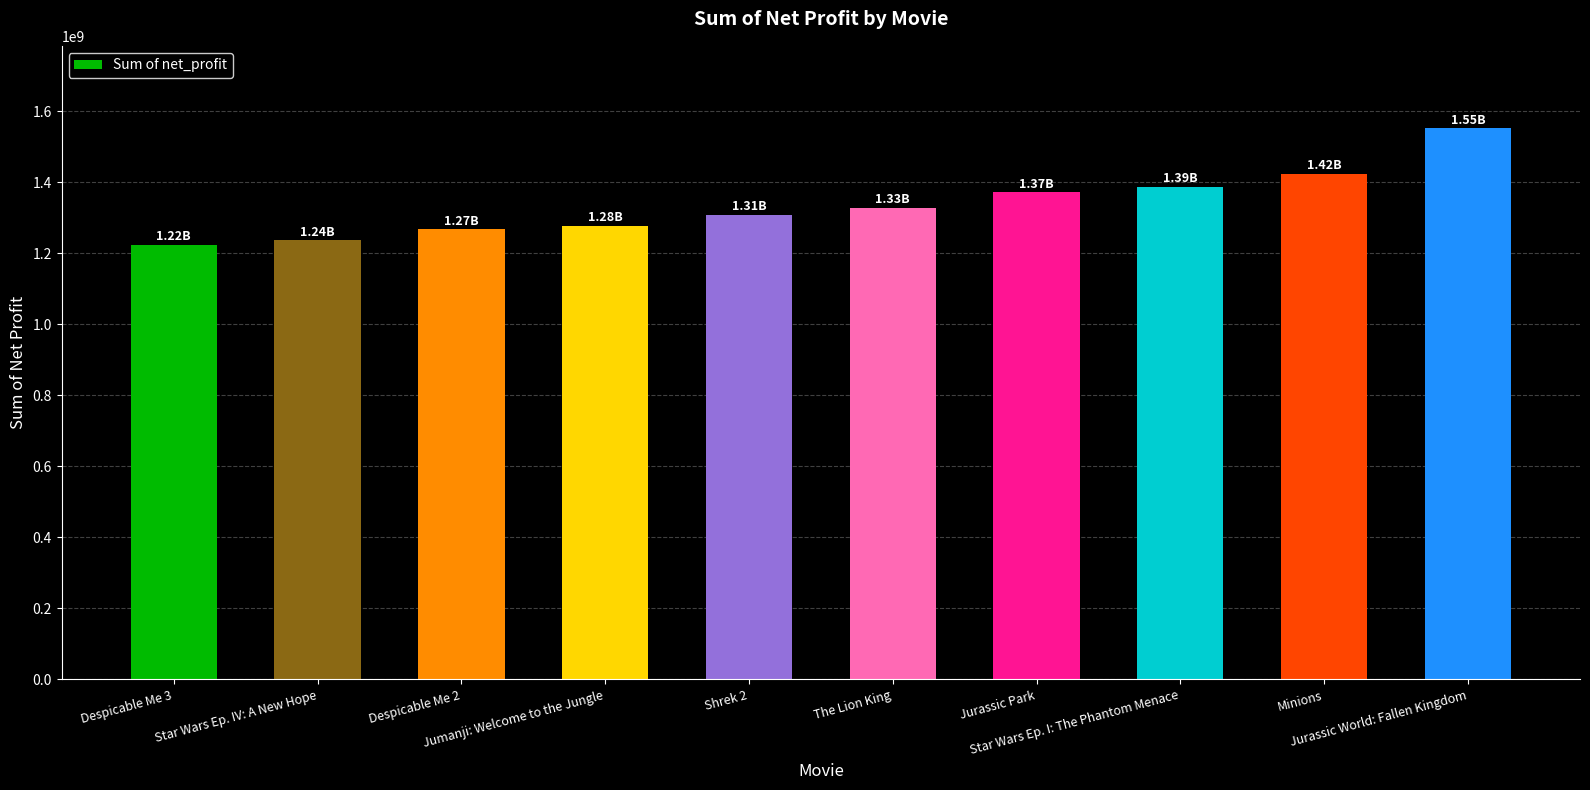

What is the difference between the maximum and minimum values?

327490499